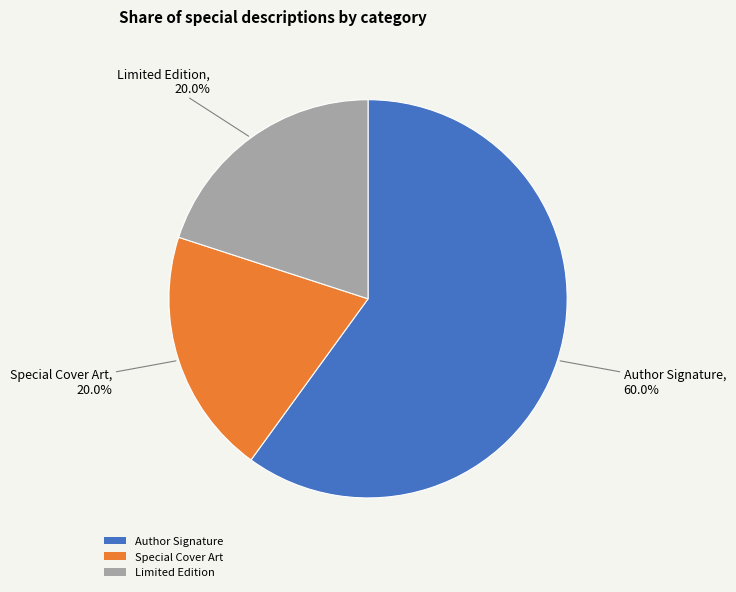

What is the largest slice in the pie chart?

Author Signature